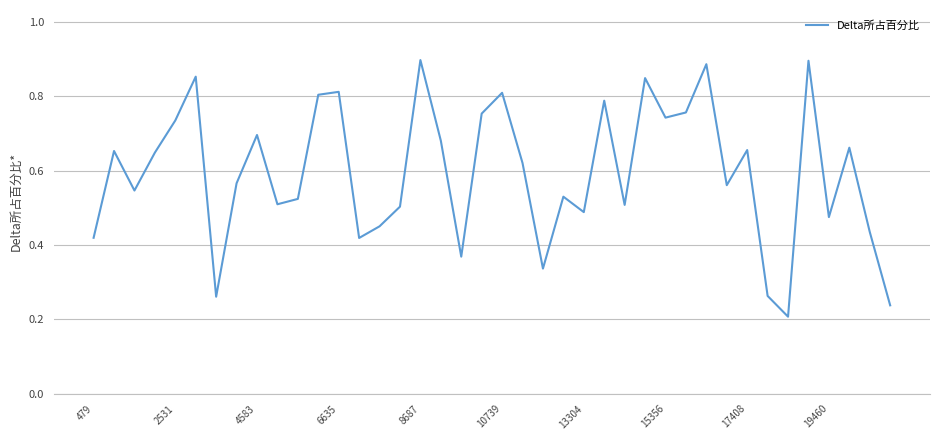

How many lines are shown in the chart?

1